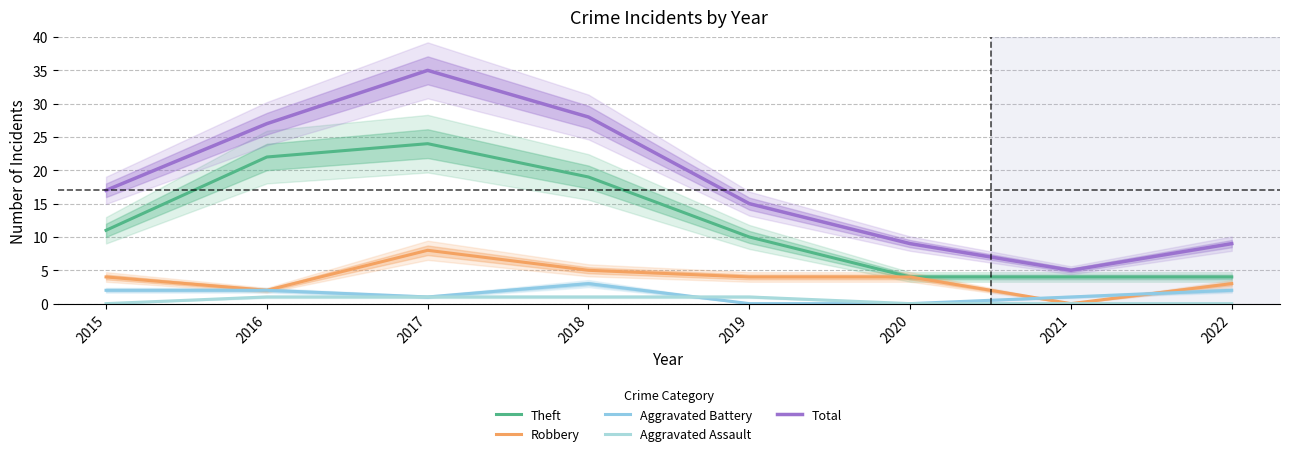

At 2016, list the series in order from largest to smallest.

Total, Theft, Robbery, Aggravated Battery, Aggravated Assault